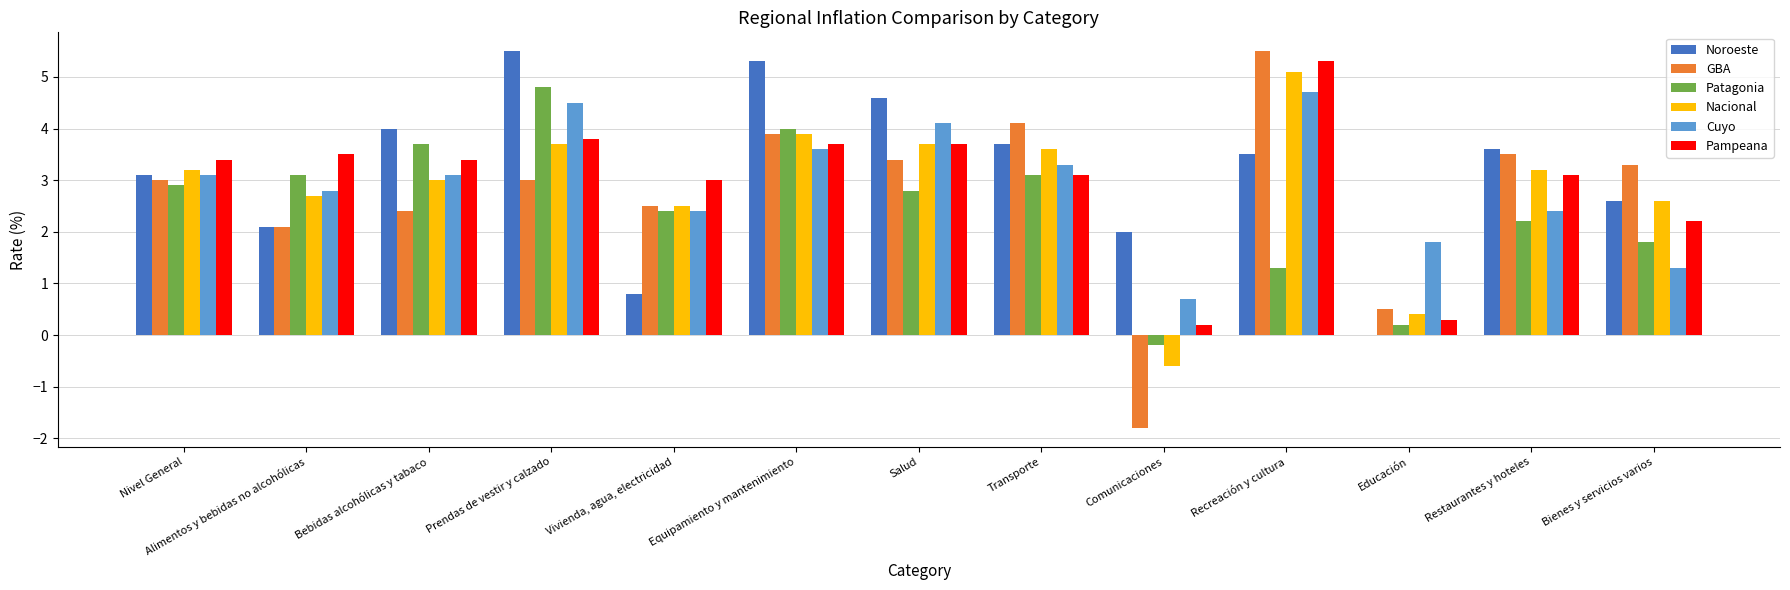

Which series has the largest total across all categories?

Noroeste